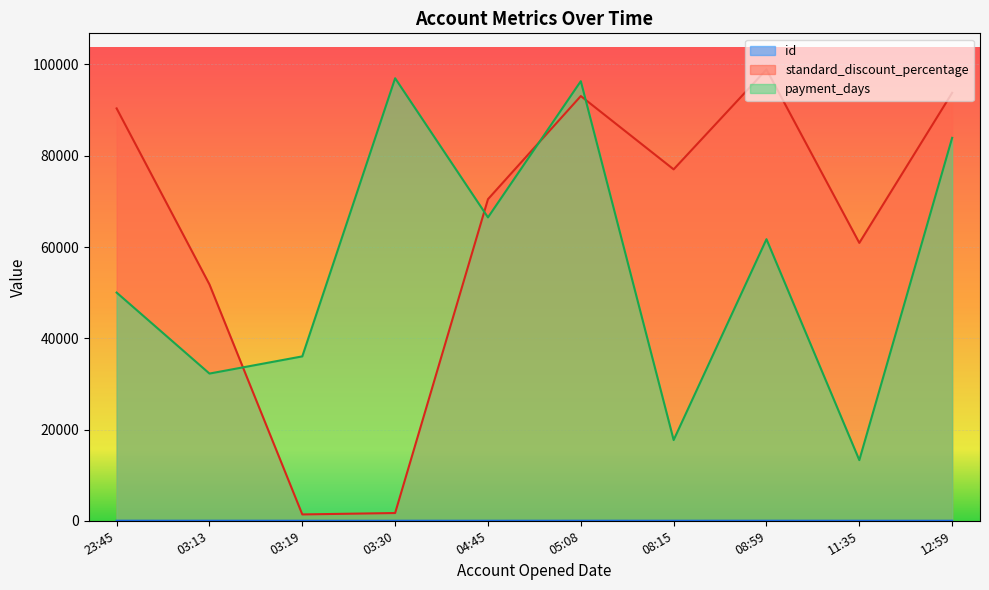

Where is standard_discount_percentage nearest to the value 50152?

03:13